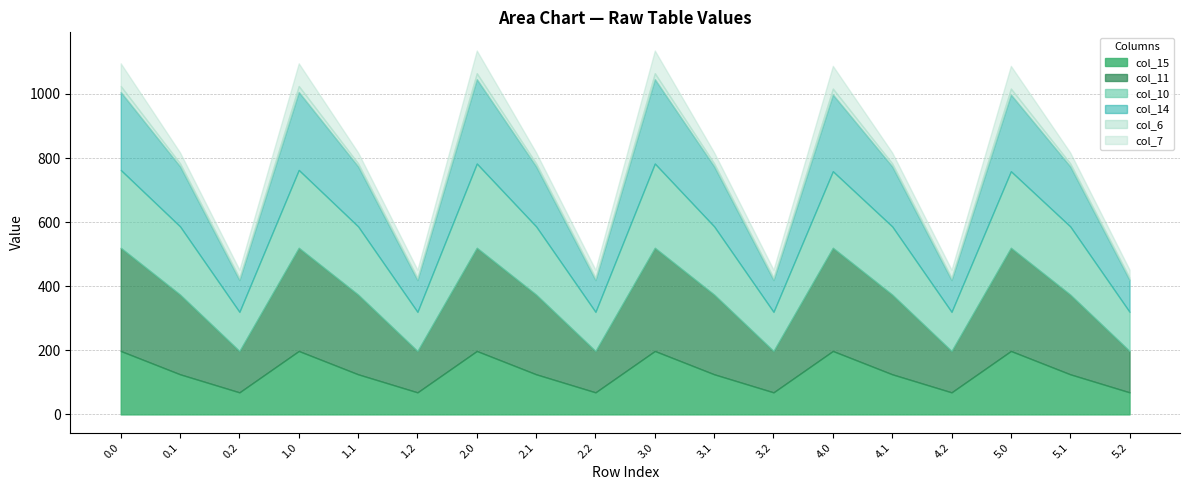

How many lines are shown in the chart?

6